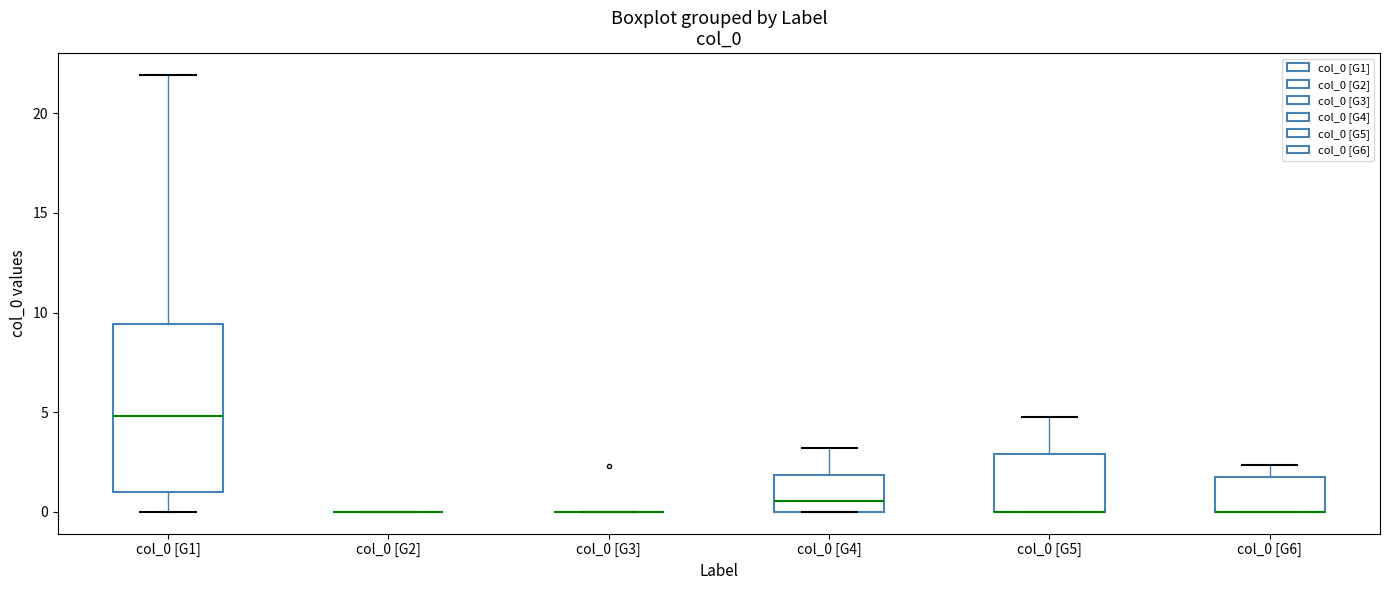

Reading left to right, transcribe this box plot: for each box, give where its median line is, the range the box spans, and where its two whiskers end, as read against the y-axis. The values are not printed on the chart, so give them approximately, as read against the axis.

col_0 [G1]: median 5.0, box 1.0 to 9.5, whiskers 0.0 to 22.0
col_0 [G2]: box collapsed to a line at 0.0, whiskers 0.0 to 0.0
col_0 [G3]: box collapsed to a line at 0.0, whiskers 0.0 to 0.0
col_0 [G4]: median 0.5, box 0.0 to 2.0, whiskers 0.0 to 3.0
col_0 [G5]: median 0.0 (drawn on the box's lower edge), box 0.0 to 3.0, whiskers 0.0 to 4.5
col_0 [G6]: median 0.0 (drawn on the box's lower edge), box 0.0 to 1.5, whiskers 0.0 to 2.5